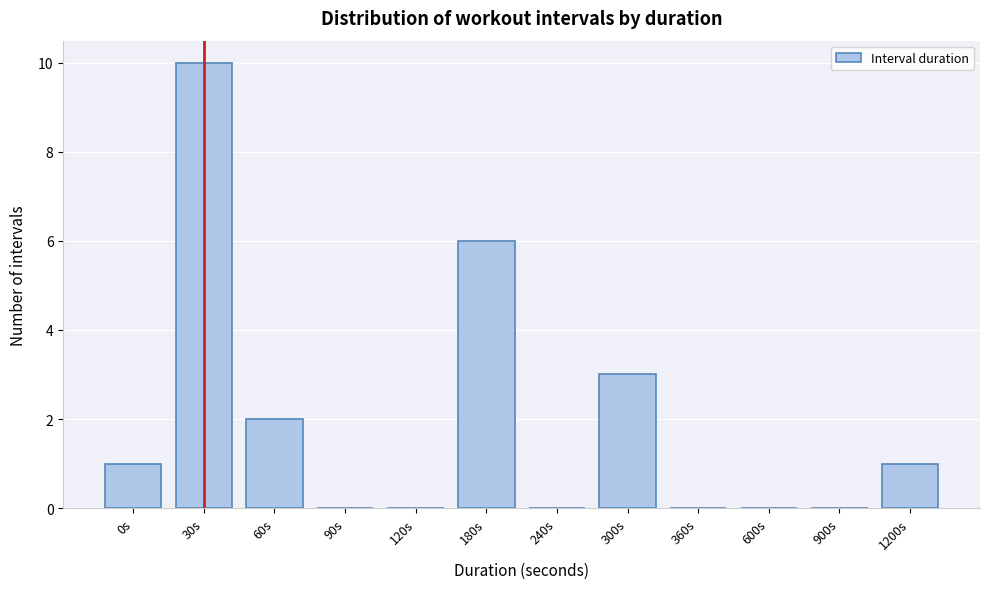

Reading left to right, extract all data points from this chart.

0s=1	30s=10	60s=2	90s=0	120s=0	180s=6	240s=0	300s=3	360s=0	600s=0	900s=0	1200s=1